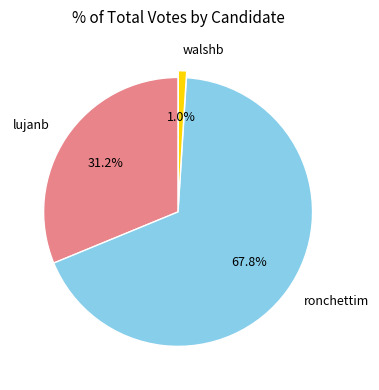

Is there a majority slice in this chart?

Yes